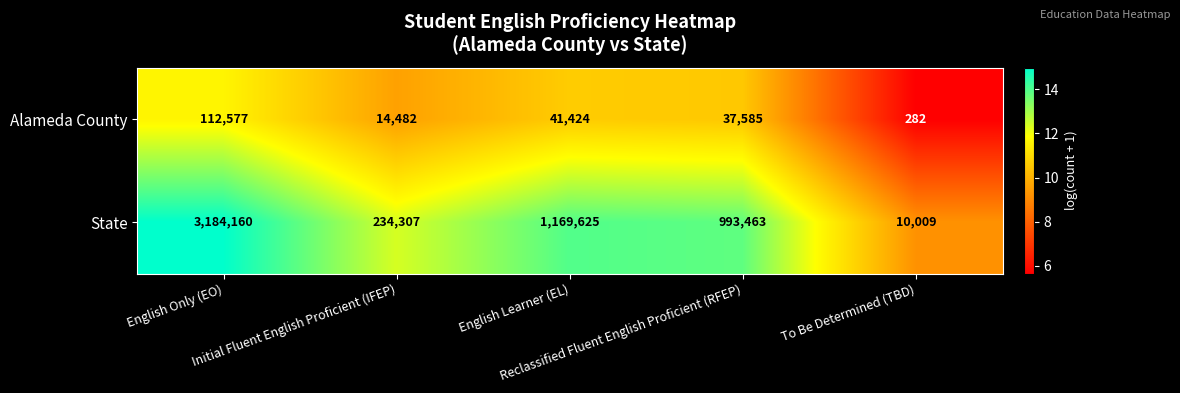

Which series has the largest total across all categories?

State